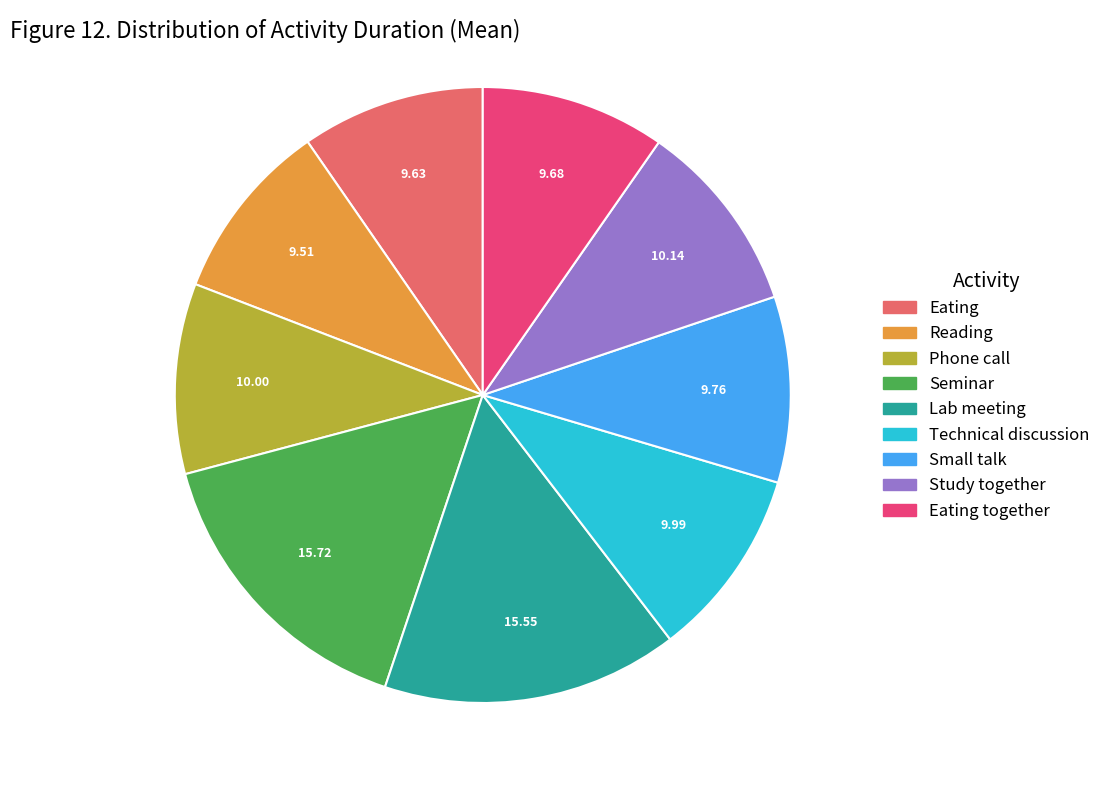

Is there any slice that represents more than half of the pie?

No